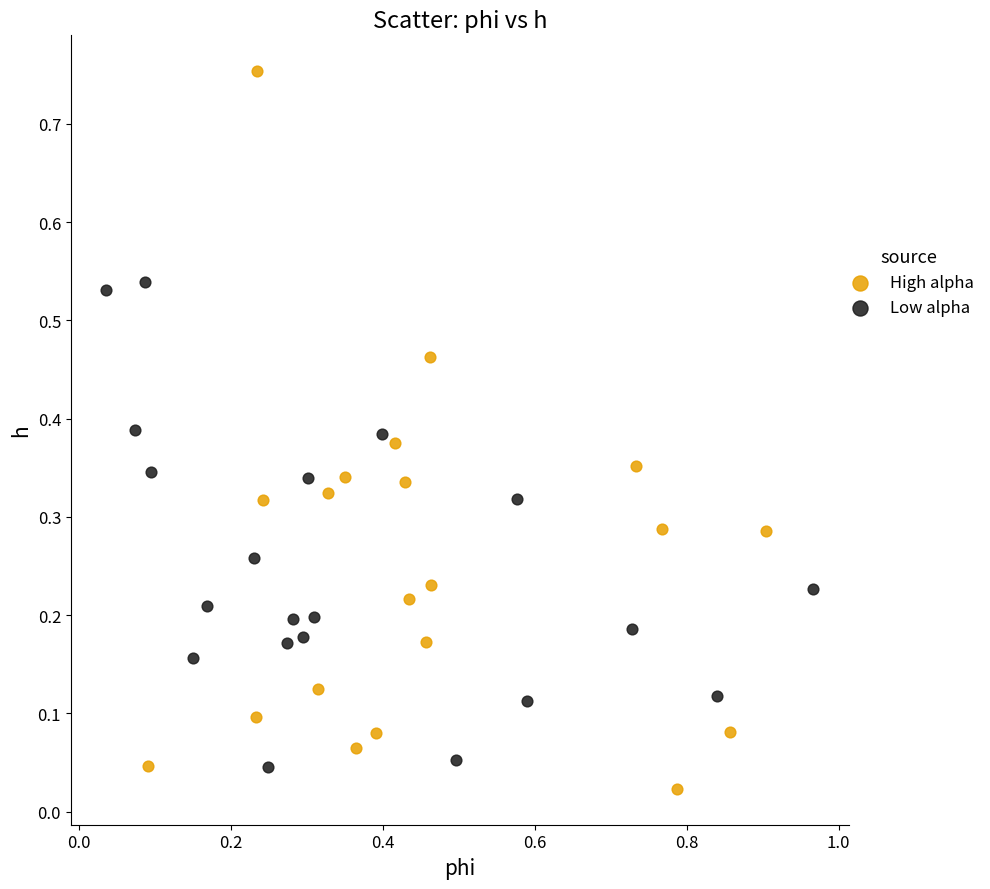

Which series has the widest spread of Y values?

High alpha